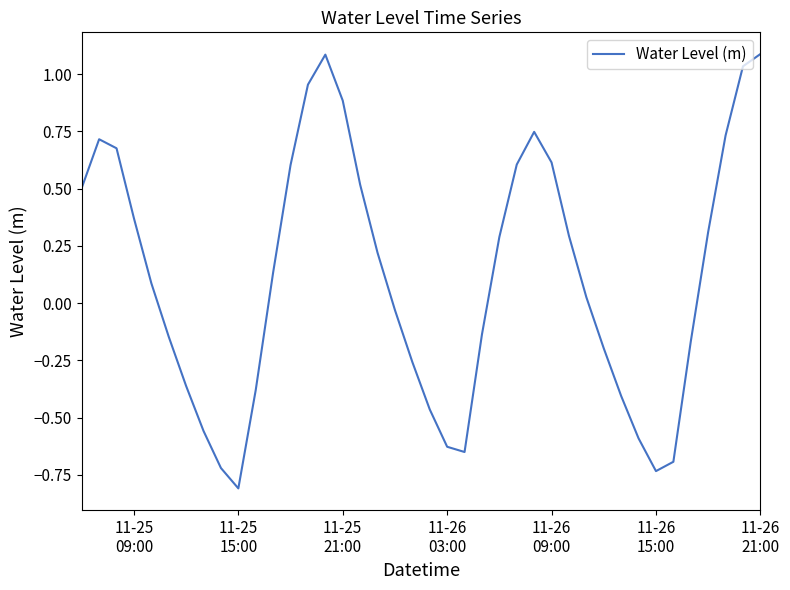

What is the greatest value displayed?

1.1